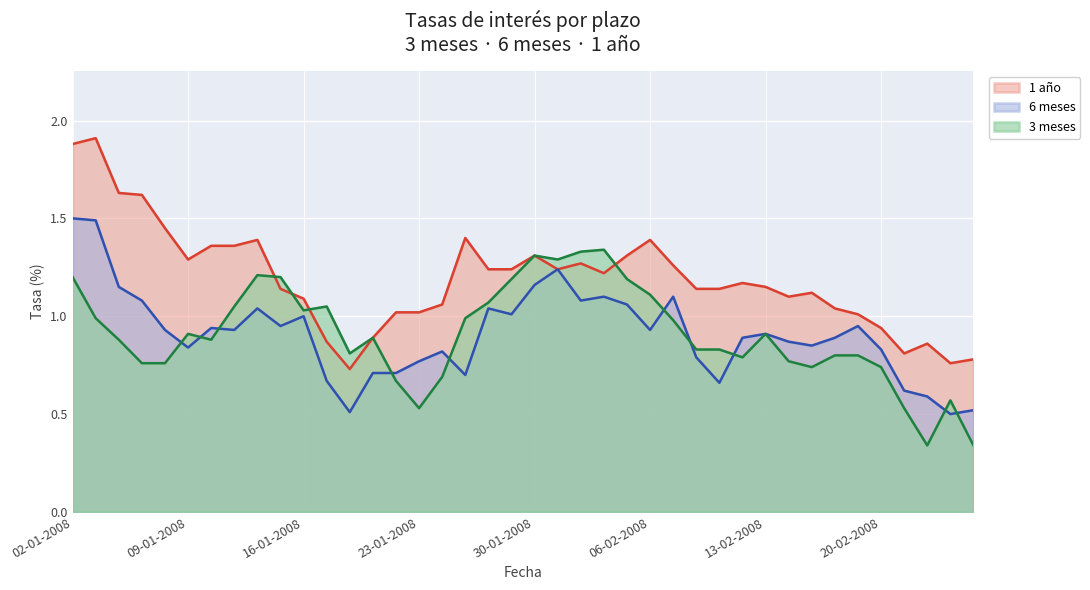

What is the sum of all 1 año values?

47.6